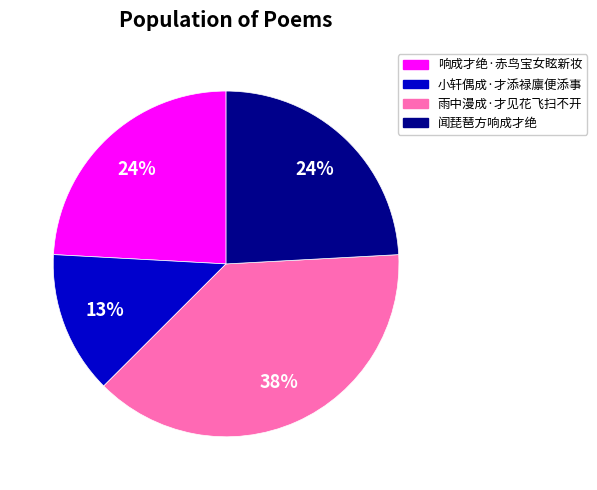

To the nearest percent, what is the average slice percentage?

25%